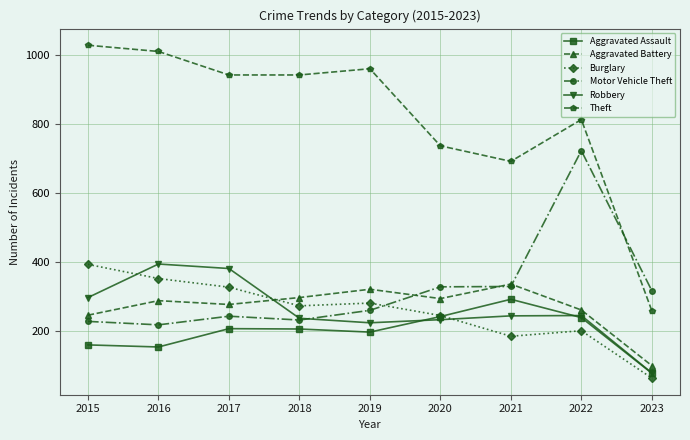

Between 2015 and 2021, which series saw the biggest shift?

Theft